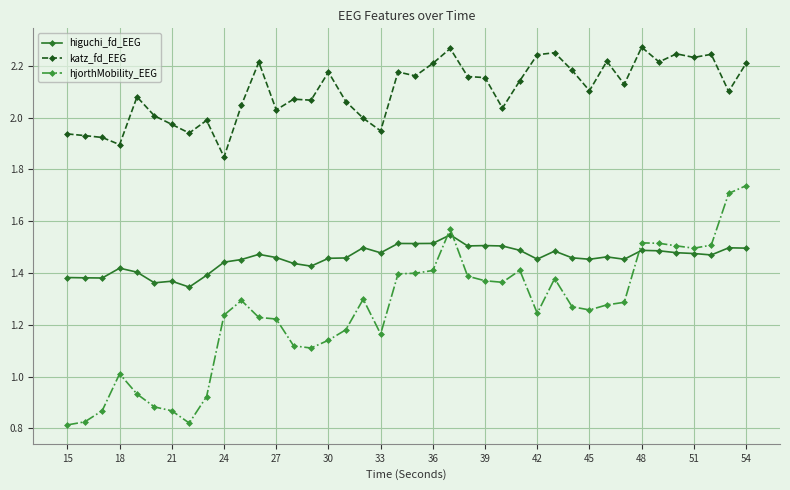

True or false: hjorthMobility_EEG and katz_fd_EEG cross at least once.

False